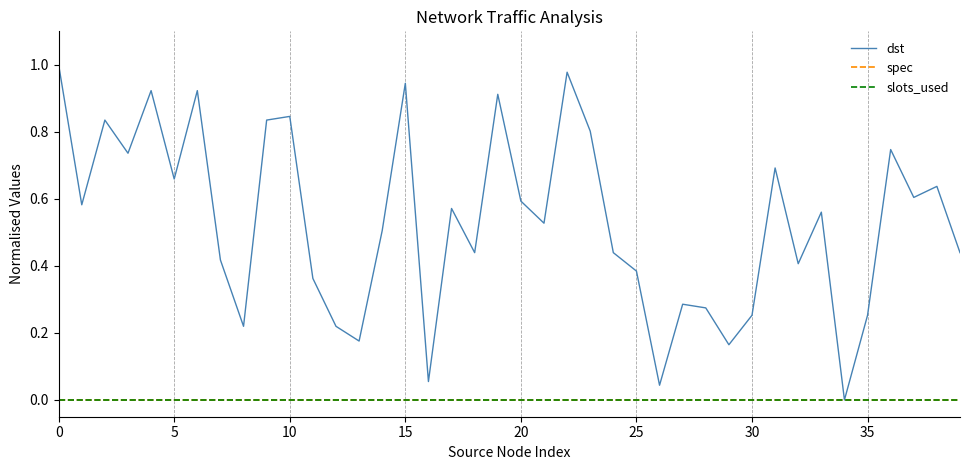

Does the chart display data point markers on the line(s)?

No